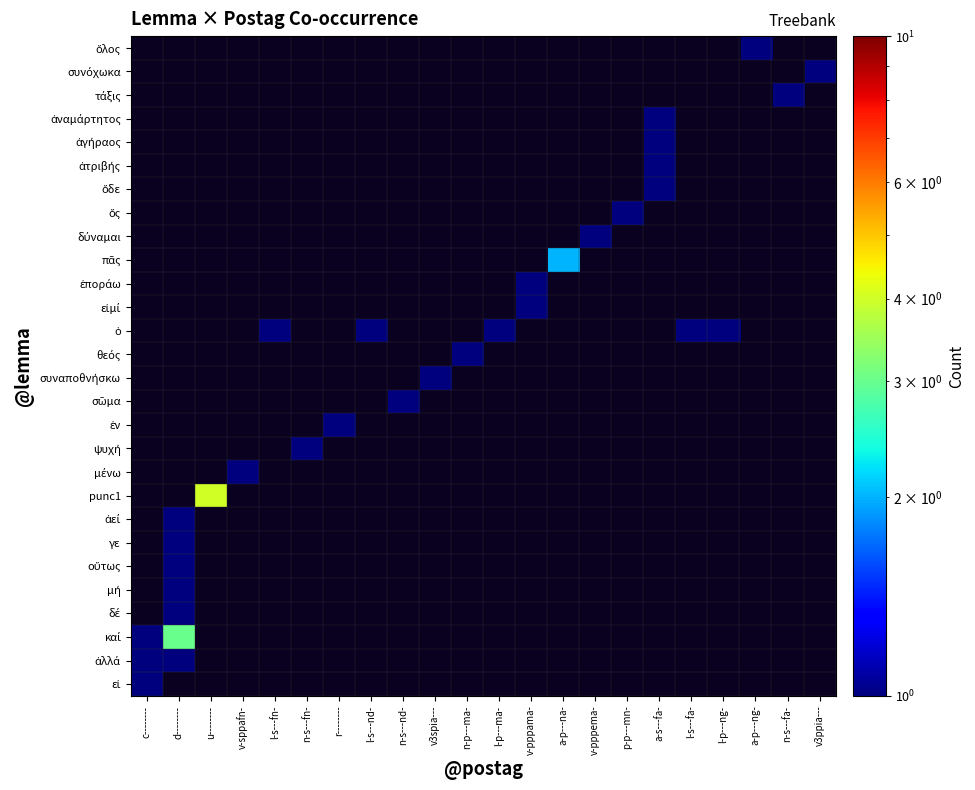

Is the value of ἀτριβής at v-pppema- greater than the value of οὕτως at d--------?

No